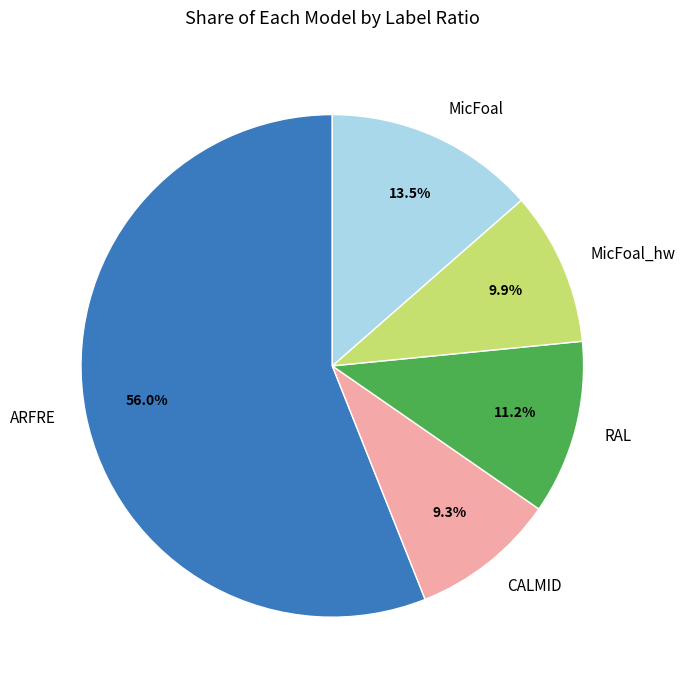

What is the majority slice?

ARFRE